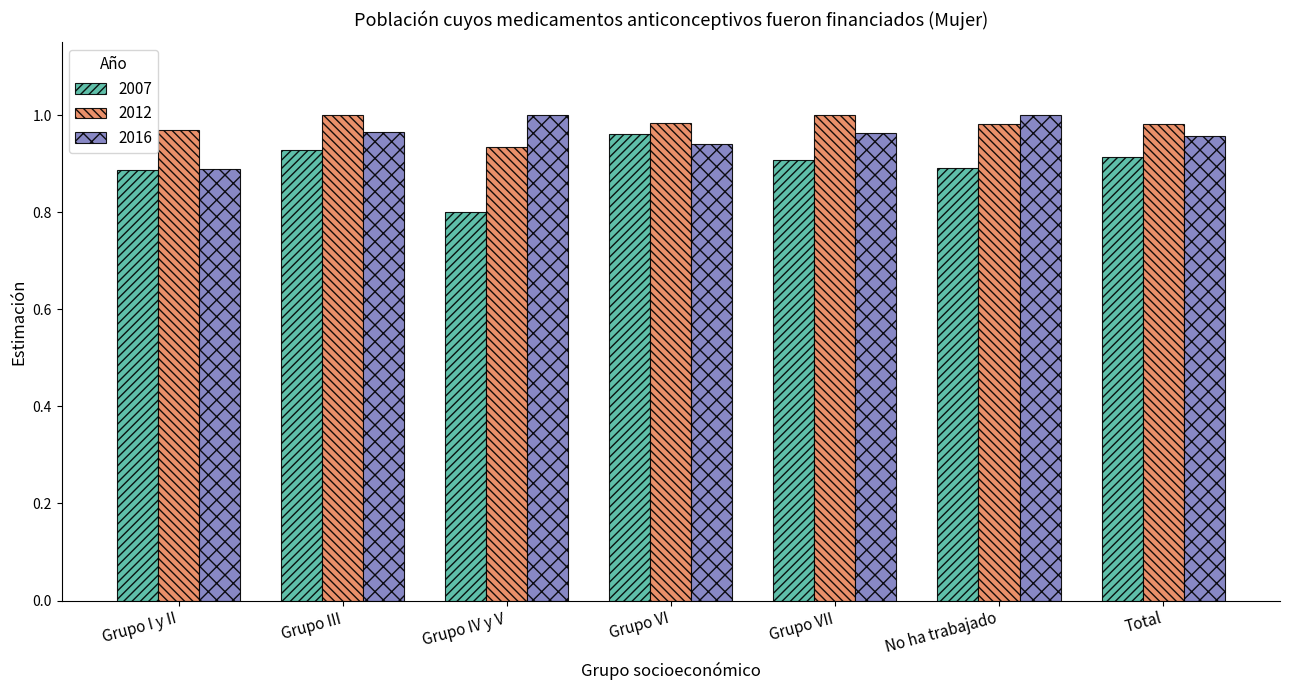

Are the bars grouped side by side (vs. stacked)?

Yes